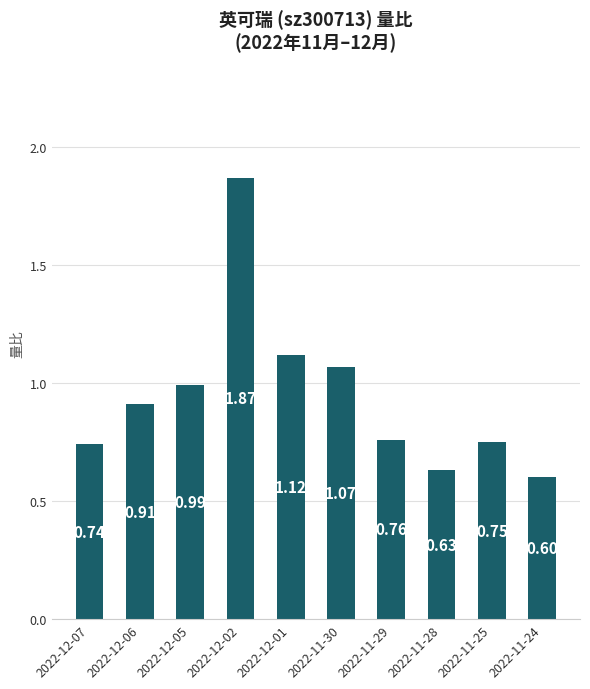

How many data points does each series have?

10